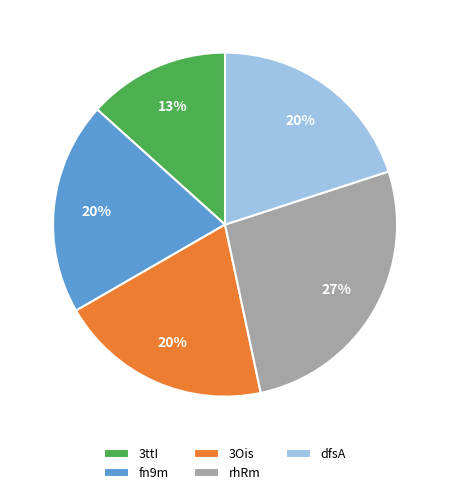

How many segments does this pie chart have?

5